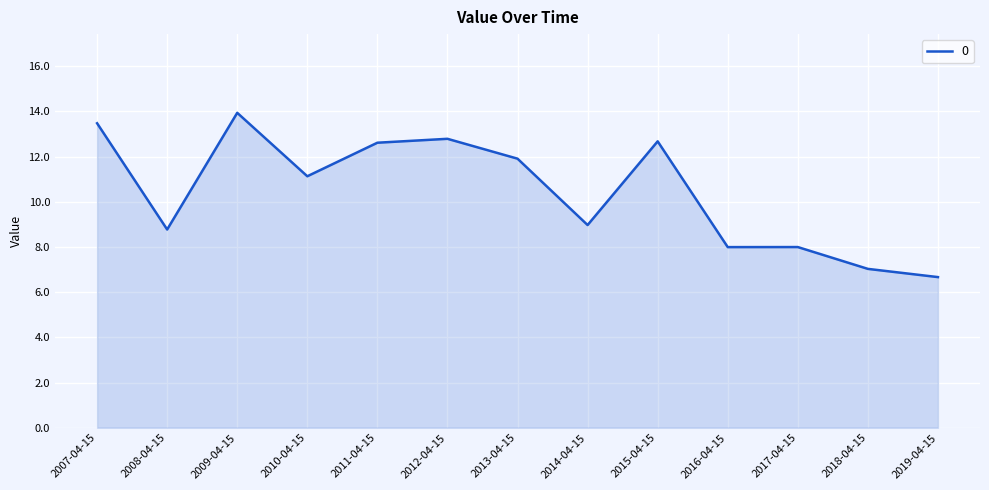

Where is the first local minimum?

2008-04-15